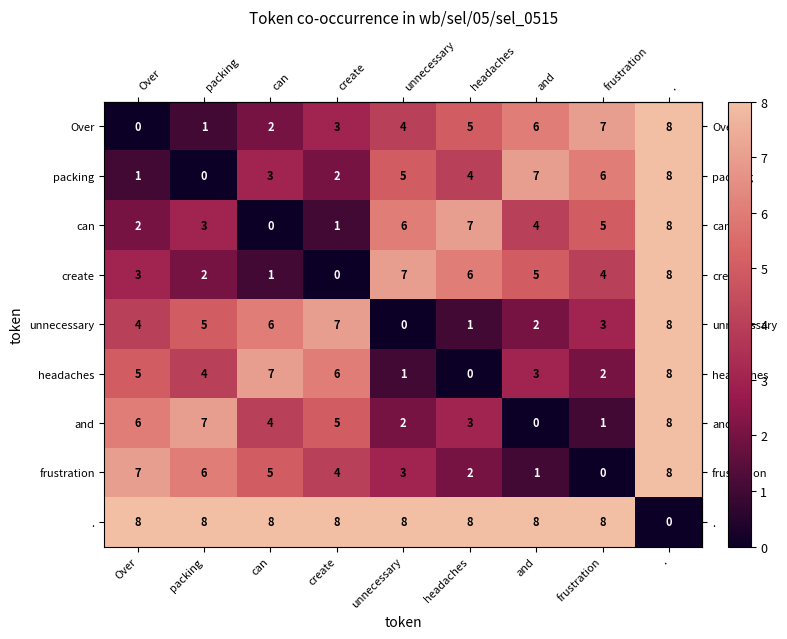

At which label does create reach its peak?

.